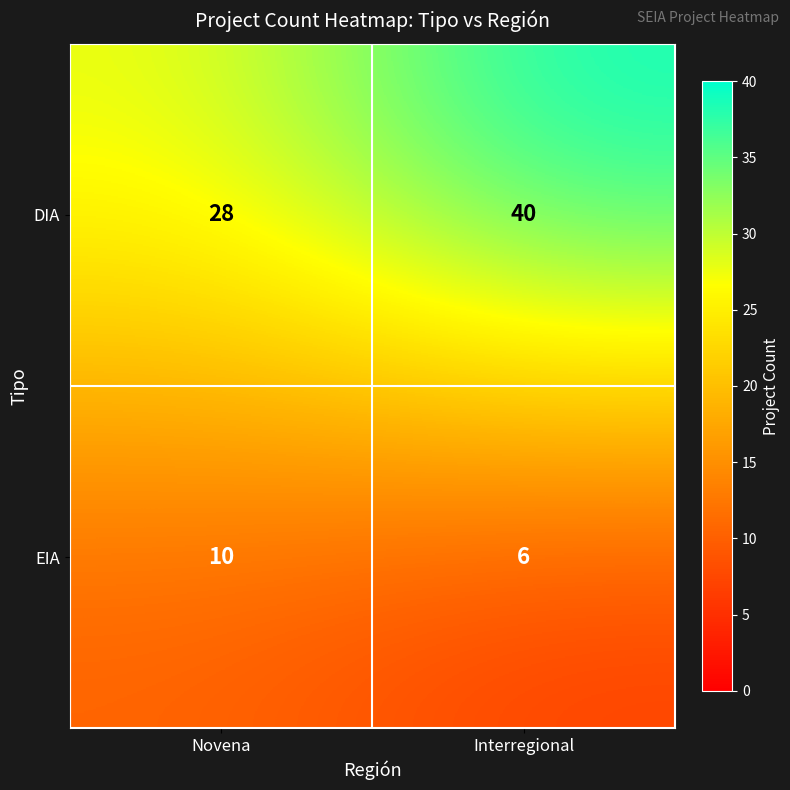

At which label is DIA closest to 34?

Novena